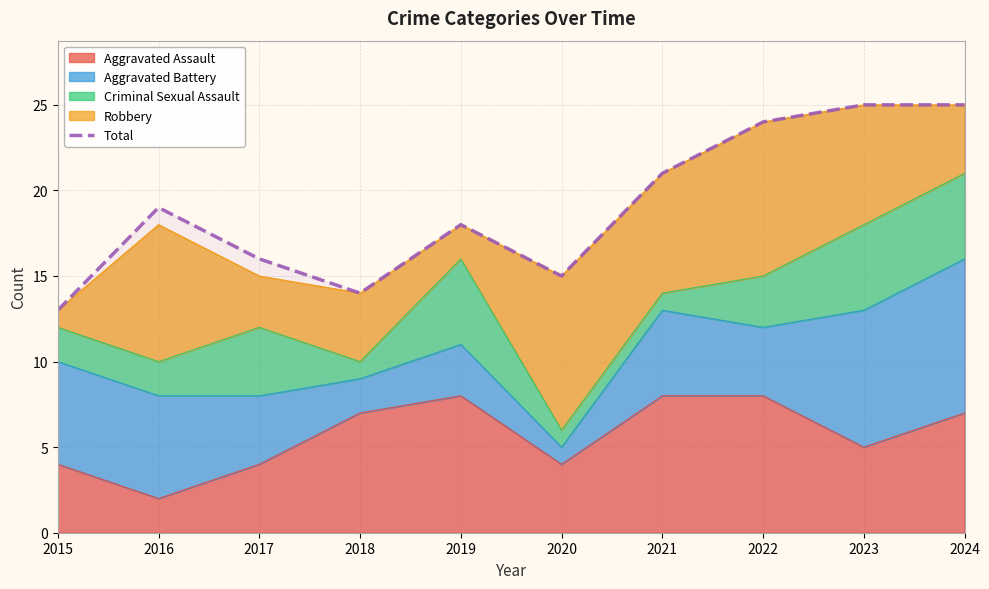

True or false: the data has more than 2 interior local peaks.

False